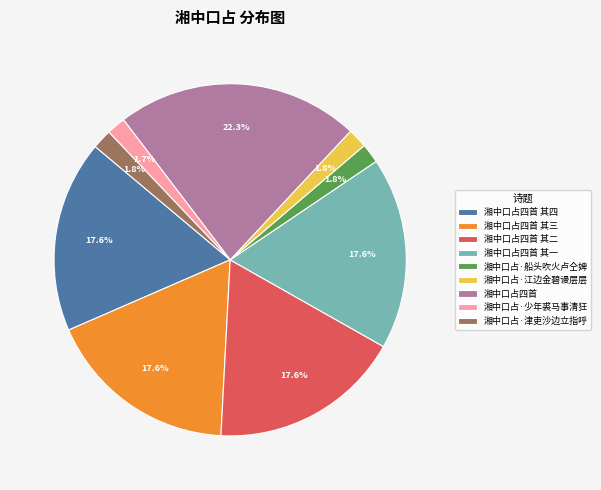

Between 湘中口占四首 and 湘中口占·江边金碧谩层层, which is larger?

湘中口占四首